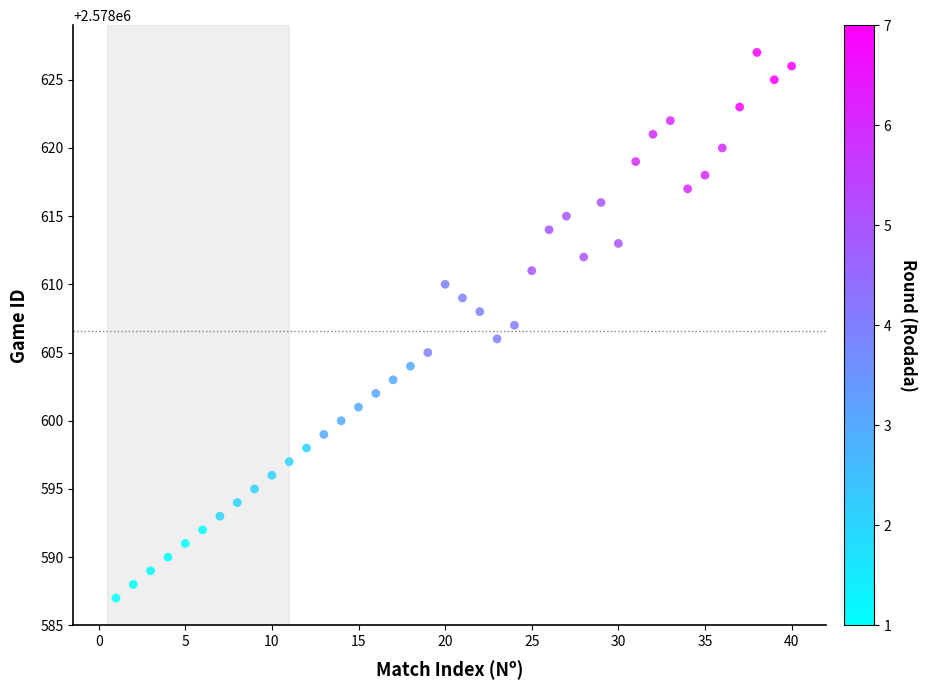

What is the range of X values (max minus min)?

39